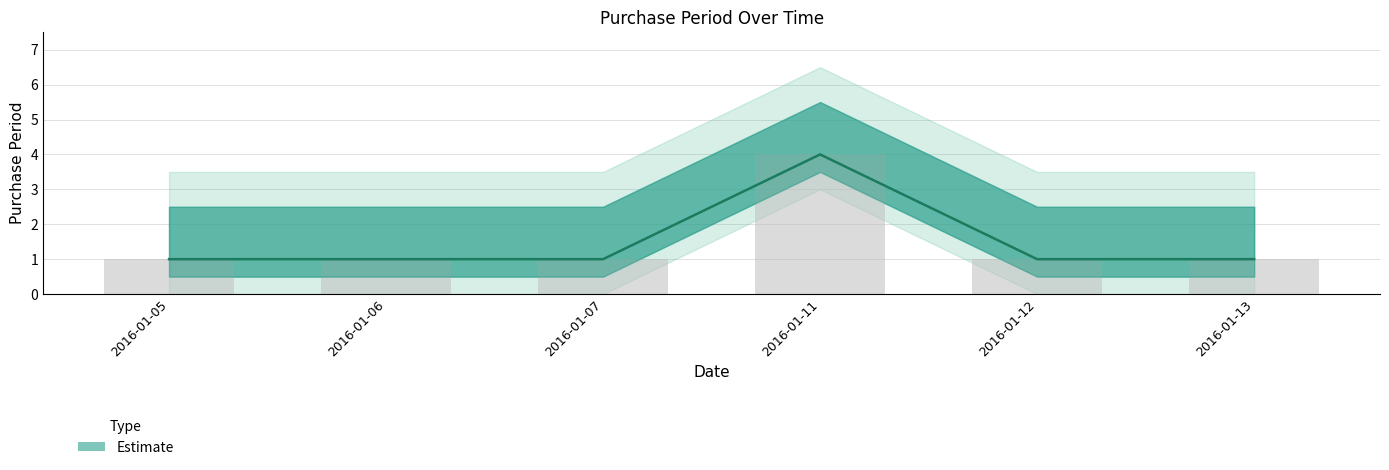

Reading right to left, extract all data points from this chart.

2016-01-13=1	2016-01-12=1	2016-01-11=4	2016-01-07=1	2016-01-06=1	2016-01-05=1